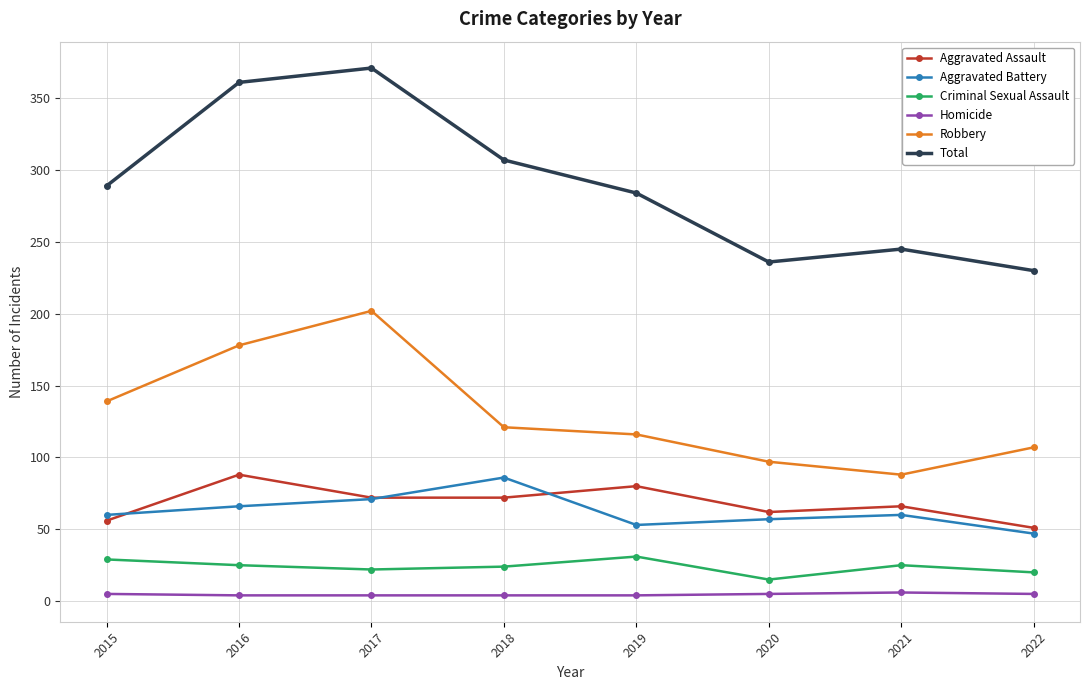

True or false: Robbery and Total cross at least once.

False